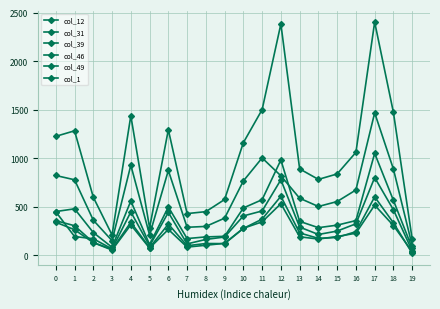

At how many categories does at least one series exceed 2007?

2